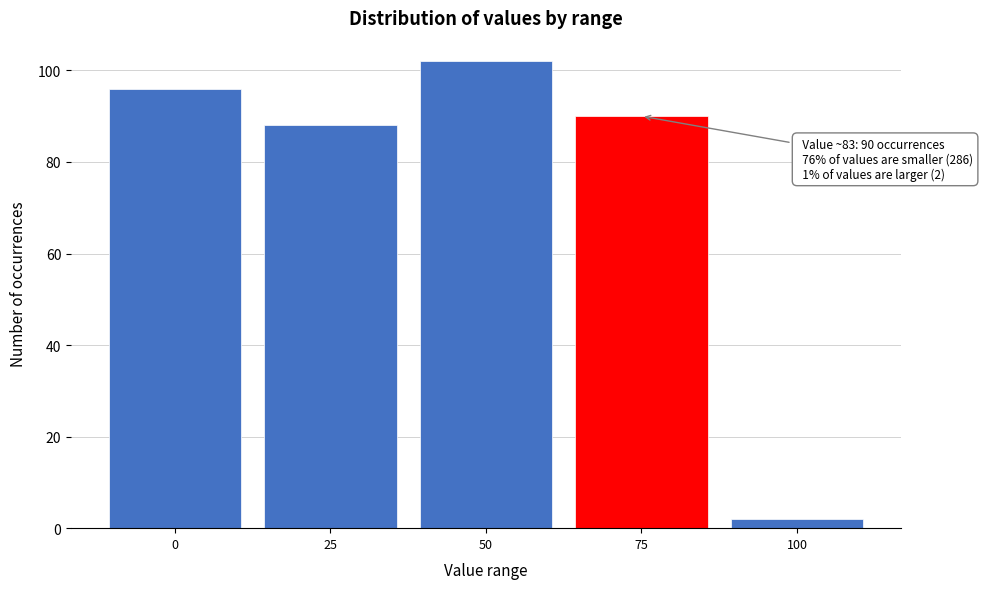

Reading left to right, extract all data points from this chart.

0=96	25=88	50=102	75=90	100=2